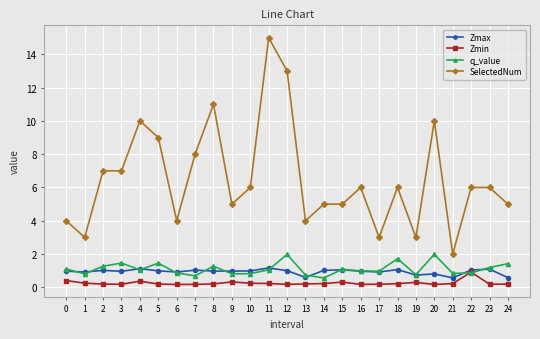

True or false: Zmax has more than 2 interior local peaks.

True